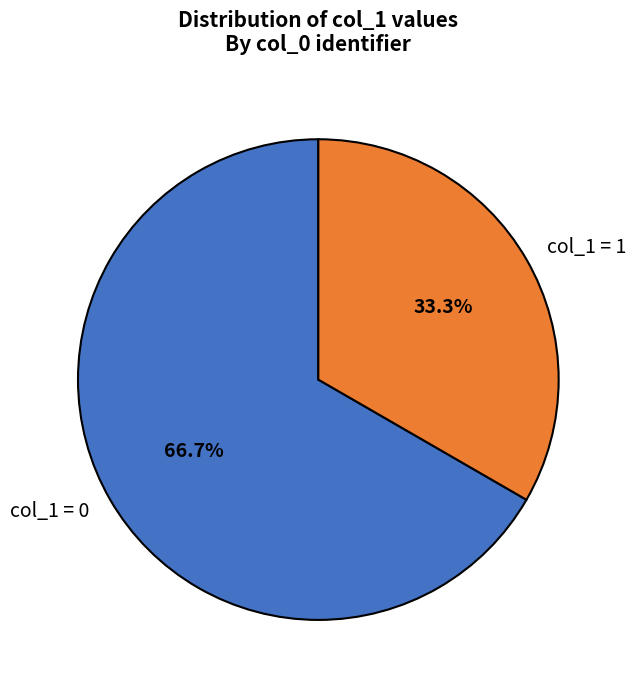

Is there any slice that represents more than half of the pie?

Yes